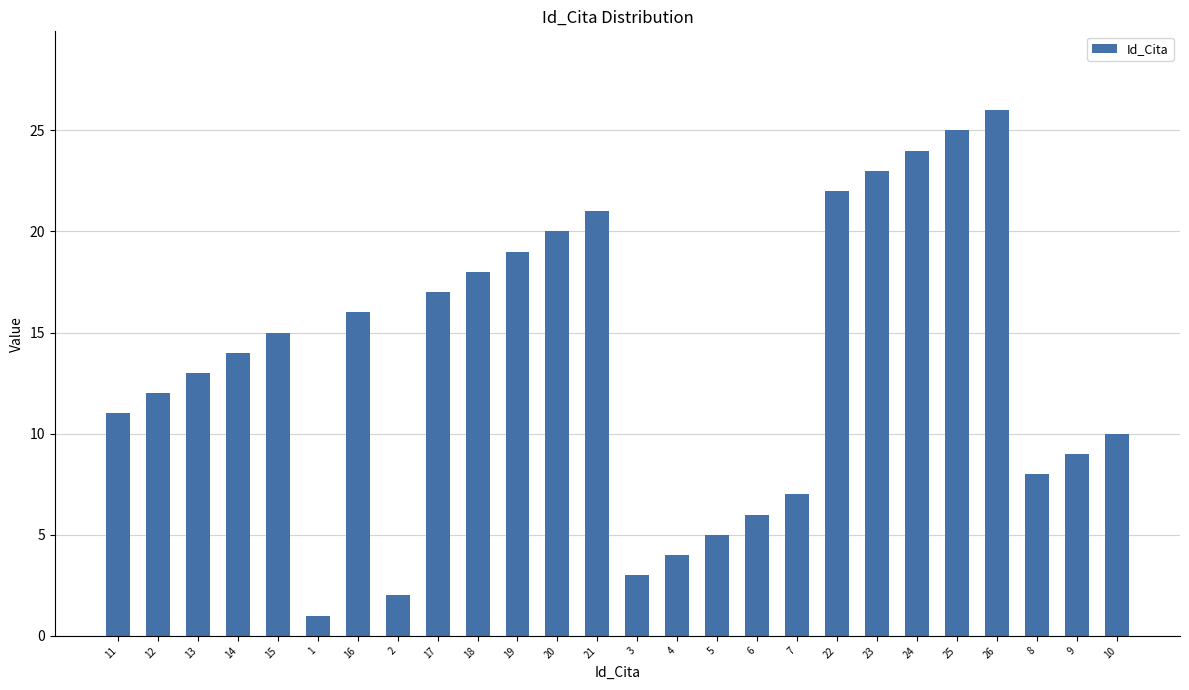

Reading left to right, list all the values displayed in this chart.

11	12	13	14	15	1	16	2	17	18	19	20	21	3	4	5	6	7	22	23	24	25	26	8	9	10